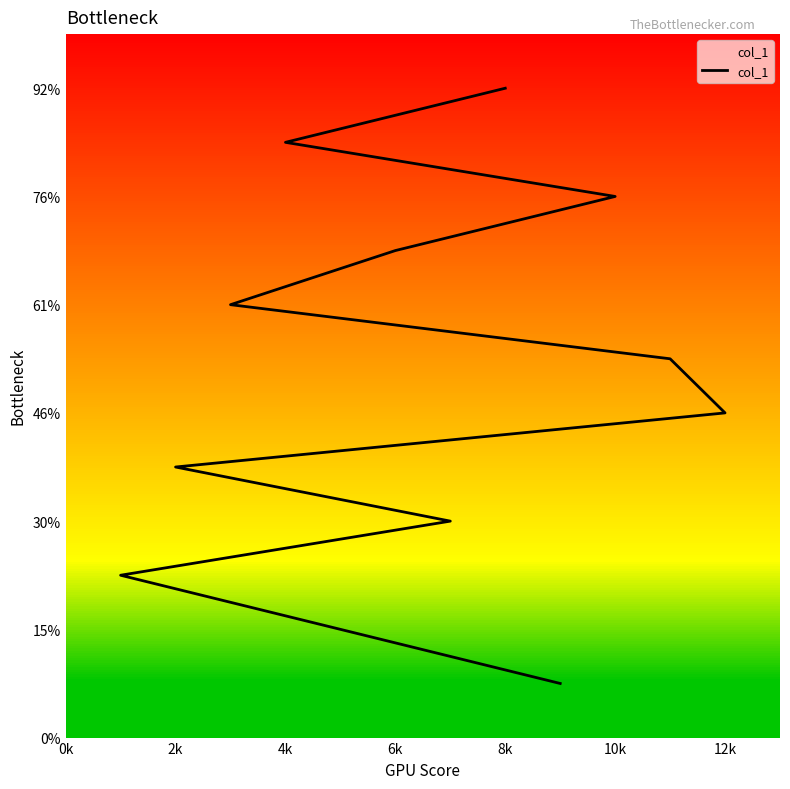

What is the change in value from 0k to 10k?

+5